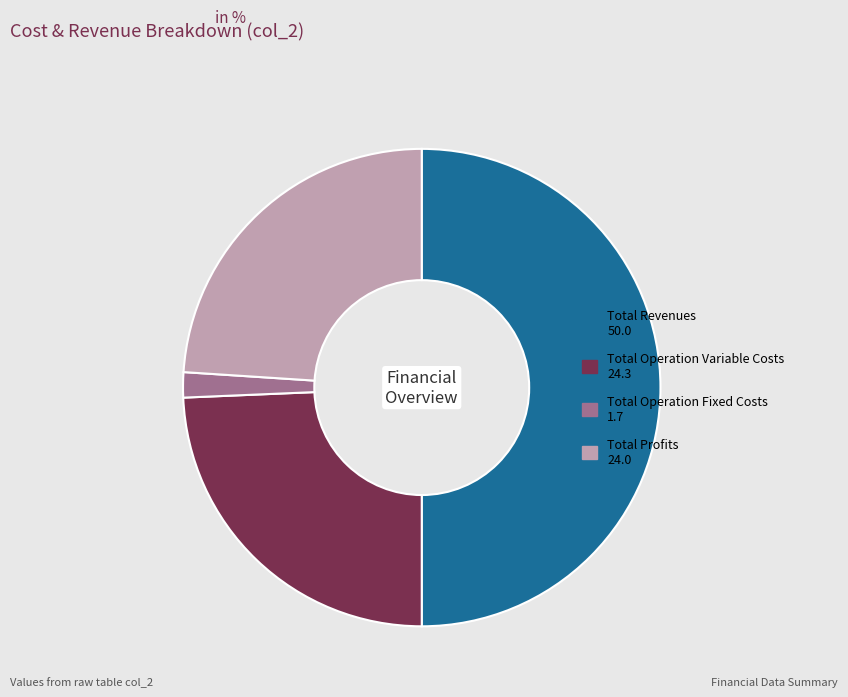

Count the number of slices in the pie.

4